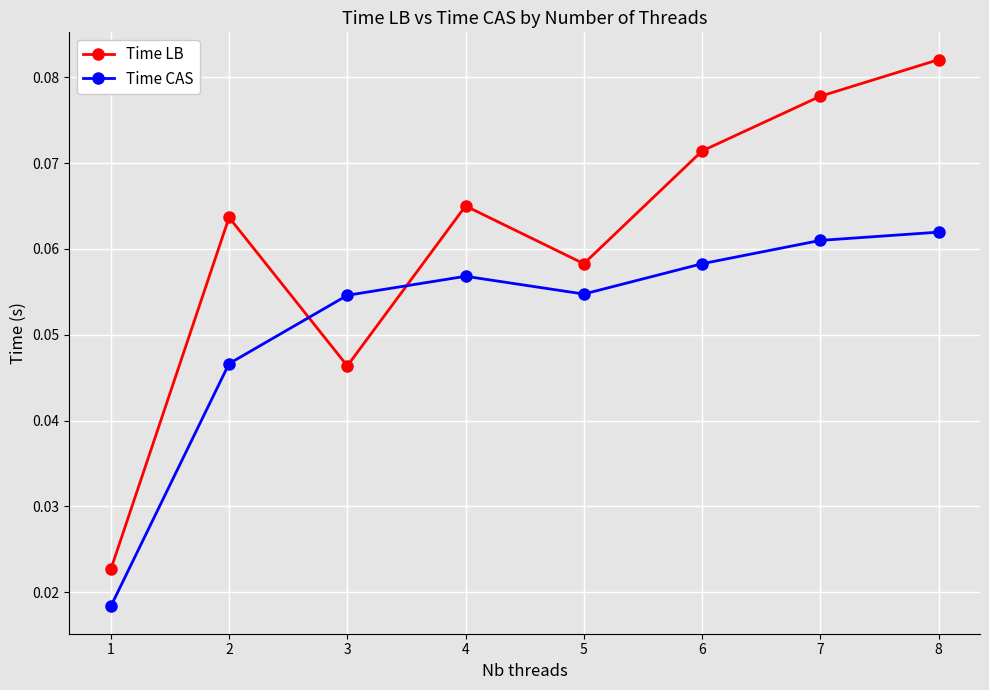

After their last crossing, which series has the higher values: Time LB or Time CAS?

Time LB